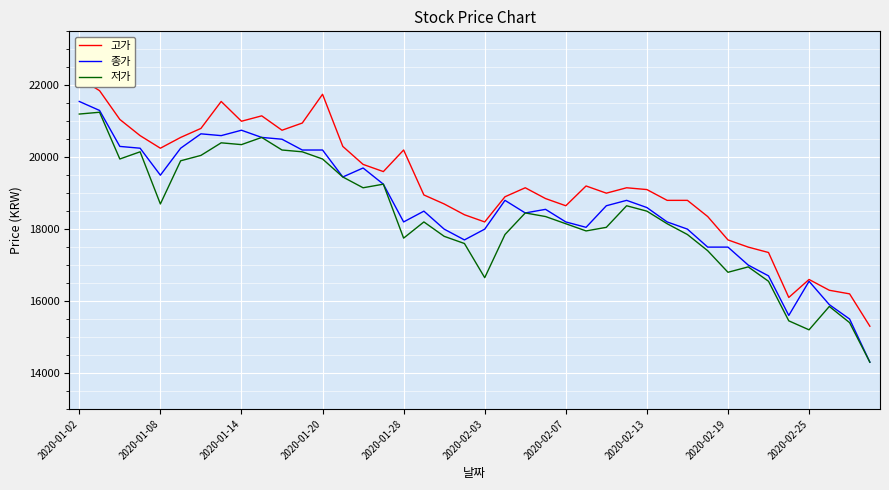

True or false: 종가 has more than 2 interior local peaks.

True